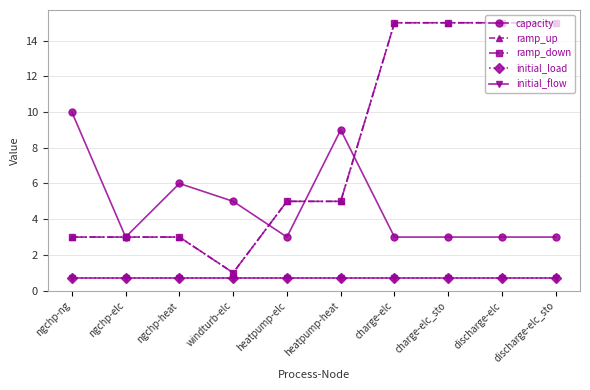

Is it true that initial_flow equals 1.0 at discharge-elc_sto?

False